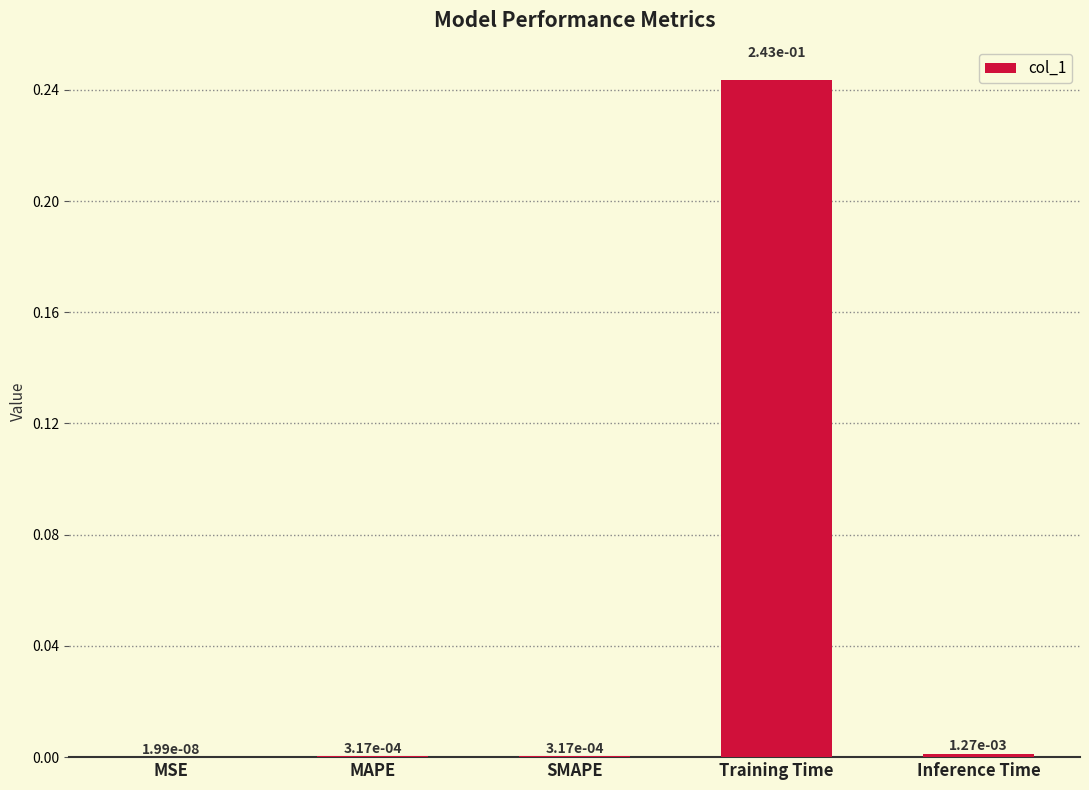

What is the change in value from MAPE to Training Time?

+0.2